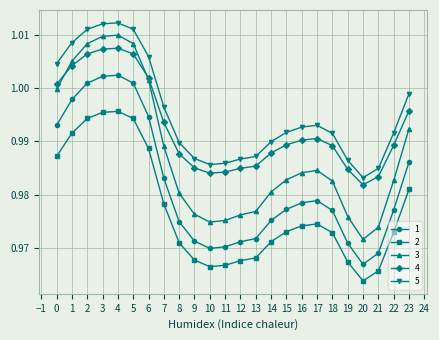

At which label is 2 closest to 0?

20